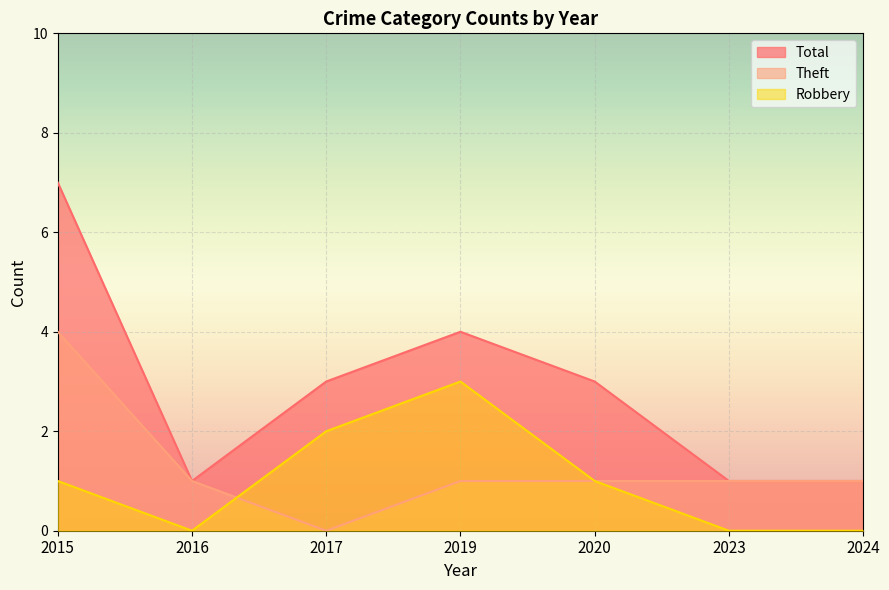

At which category does Total reach its first local peak?

2019